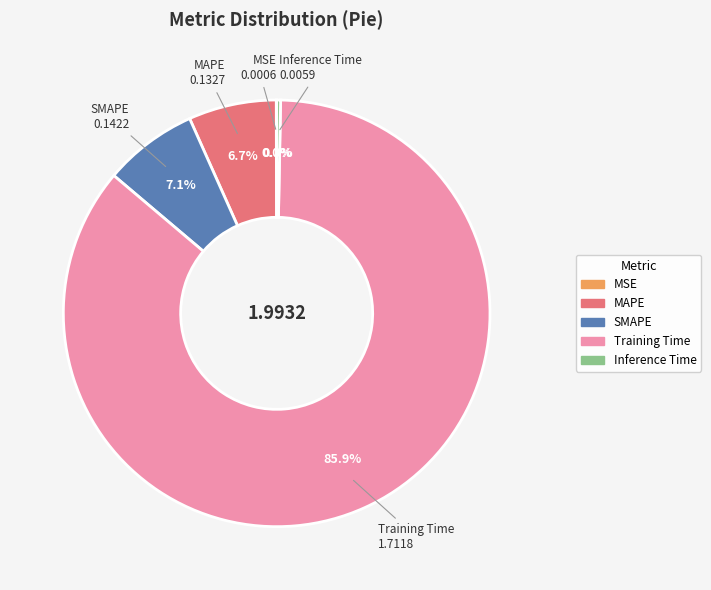

Which slice is the largest?

Training Time